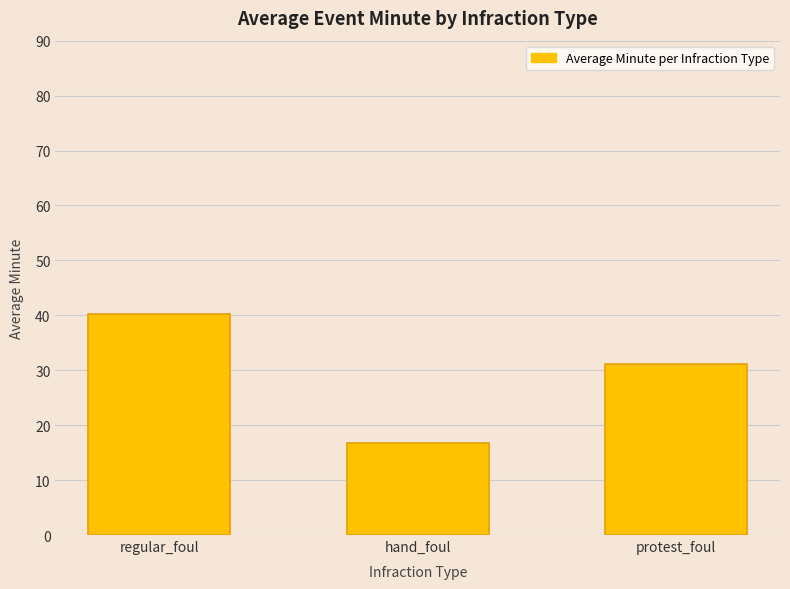

Which has a higher value, regular_foul or protest_foul?

regular_foul